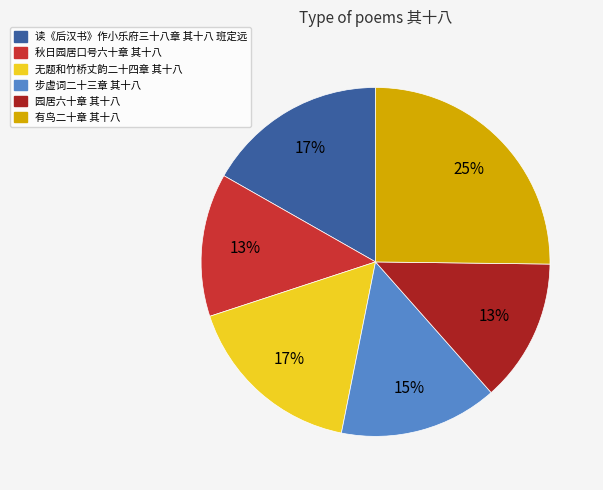

To the nearest percent, what is the difference between the largest and smallest slice percentages?

12%